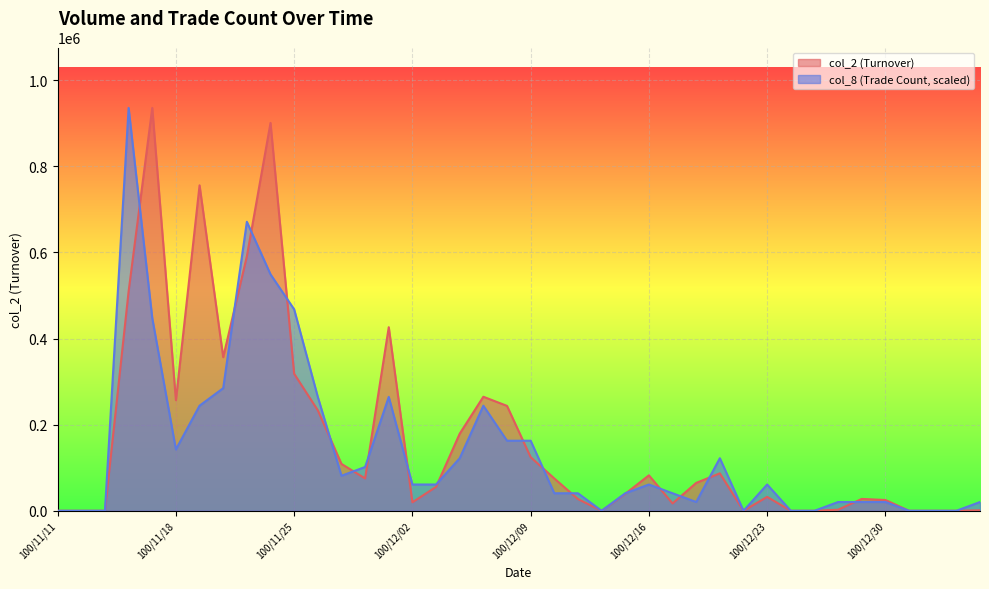

Rank the series at 100/11/14 from lowest to highest value.

col_2, col_8